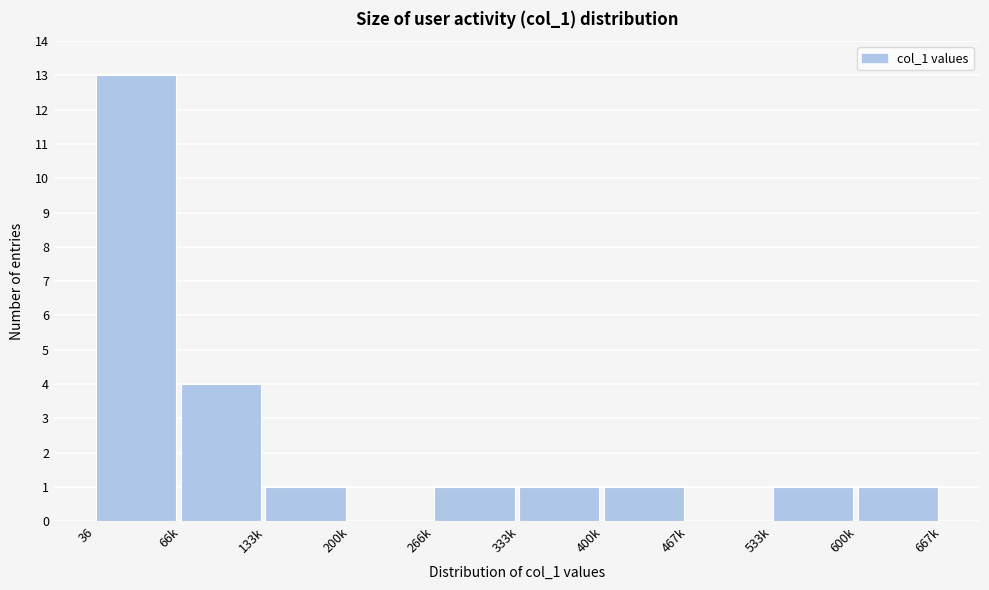

Reading left to right, extract all data points from this chart.

36=13	66k=4	133k=1	200k=0	266k=1	333k=1	400k=1	467k=0	533k=1	600k=1